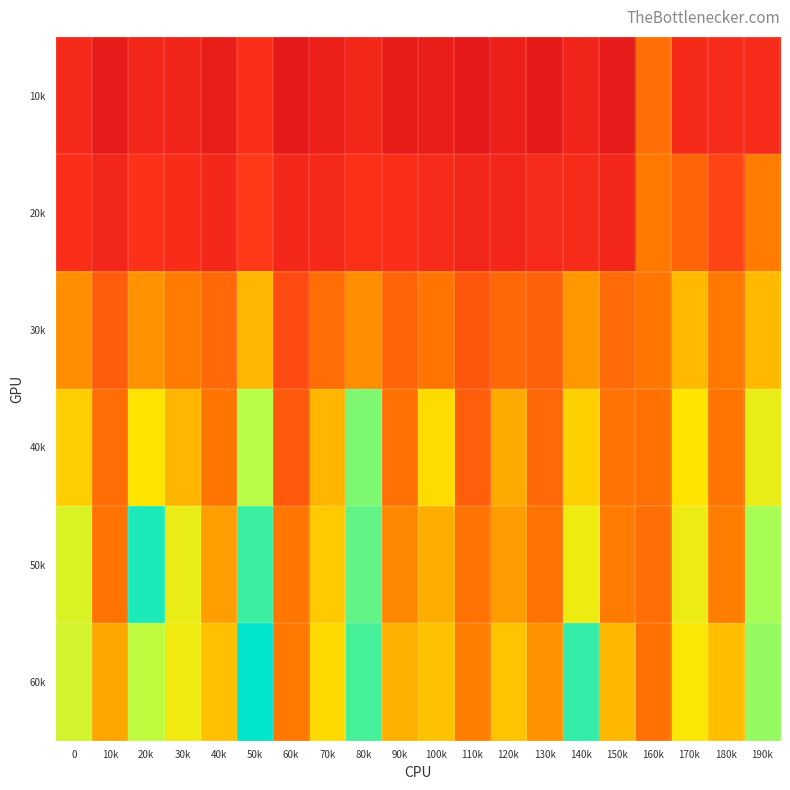

Reading right to left, extract all data points from this chart.

10k: 190k=117.1	180k=116.5	170k=113.2	160k=167.6	150k=77.6	140k=98.8	130k=74.4	120k=90.0	110k=72.1	100k=84.3	90k=80.5	80k=109.2	70k=89.8	60k=72.4	50k=125.2	40k=83.9	30k=102.3	20k=104.5	10k=78.2	0=112.3
20k: 190k=173.9	180k=144.6	170k=161.8	160k=172.0	150k=103.1	140k=116.0	130k=116.1	120k=106.1	110k=106.3	100k=116.2	90k=124.7	80k=129.3	70k=114.0	60k=109.4	50k=137.7	40k=108.4	30k=119.1	20k=132.0	10k=105.2	0=123.3
30k: 190k=199.4	180k=171.8	170k=199.4	160k=171.6	150k=164.7	140k=186.3	130k=159.4	120k=163.4	110k=153.6	100k=169.4	90k=161.3	80k=181.6	70k=166.6	60k=147.7	50k=198.1	40k=164.3	30k=173.5	20k=183.6	10k=157.3	0=181.9
40k: 190k=226.6	180k=170.4	170k=216.3	160k=168.4	150k=169.0	140k=209.0	130k=163.7	120k=193.2	110k=158.2	100k=213.7	90k=167.9	80k=257.0	70k=198.1	60k=156.2	50k=245.7	40k=170.9	30k=198.0	20k=216.8	10k=166.2	0=207.8
50k: 190k=249.7	180k=174.6	170k=224.6	160k=167.4	150k=173.8	140k=224.2	130k=168.7	120k=187.5	110k=168.7	100k=194.7	90k=179.7	80k=261.8	70k=205.9	60k=171.0	50k=268.8	40k=188.4	30k=225.9	20k=274.1	10k=168.9	0=232.2
60k: 190k=253.4	180k=201.6	170k=218.8	160k=168.4	150k=198.9	140k=270.0	130k=183.3	120k=203.6	110k=175.2	100k=203.2	90k=195.4	80k=267.2	70k=212.7	60k=172.1	50k=279.5	40k=202.1	30k=222.9	20k=242.9	10k=191.7	0=235.2